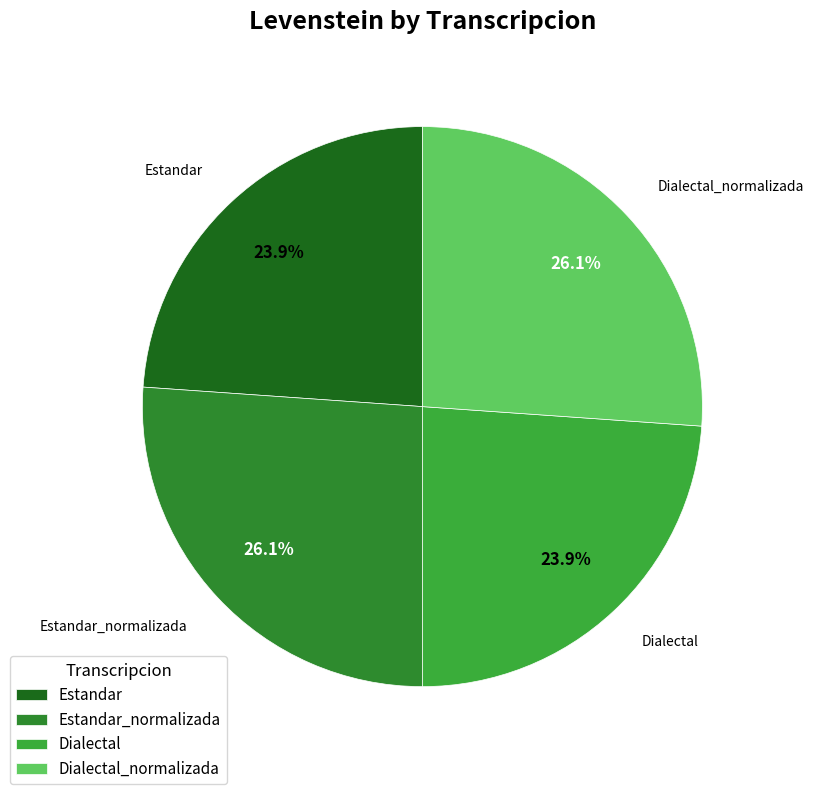

Count the number of slices in the pie.

4